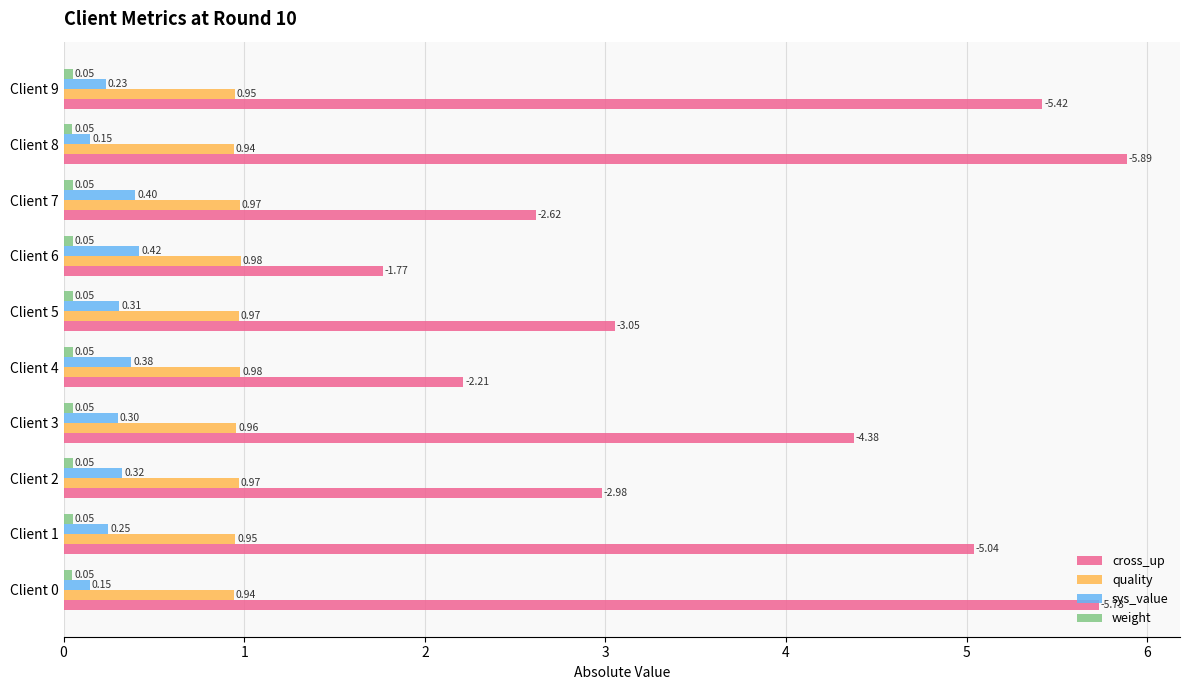

Which series has the largest range (max minus min)?

cross_up